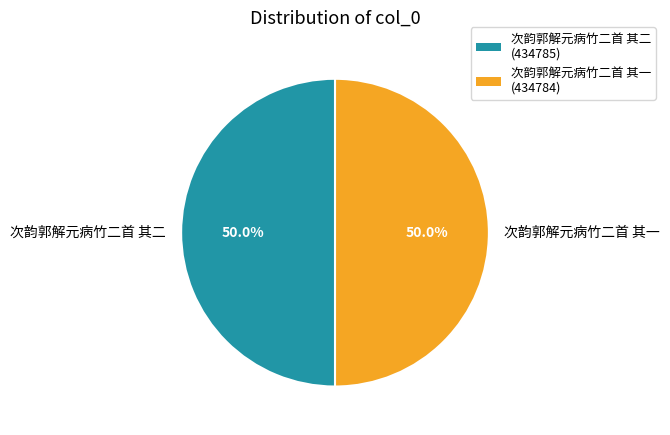

To the nearest percent, what is the combined percentage of 次韵郭解元病竹二首 其二 and 次韵郭解元病竹二首 其一?

100%